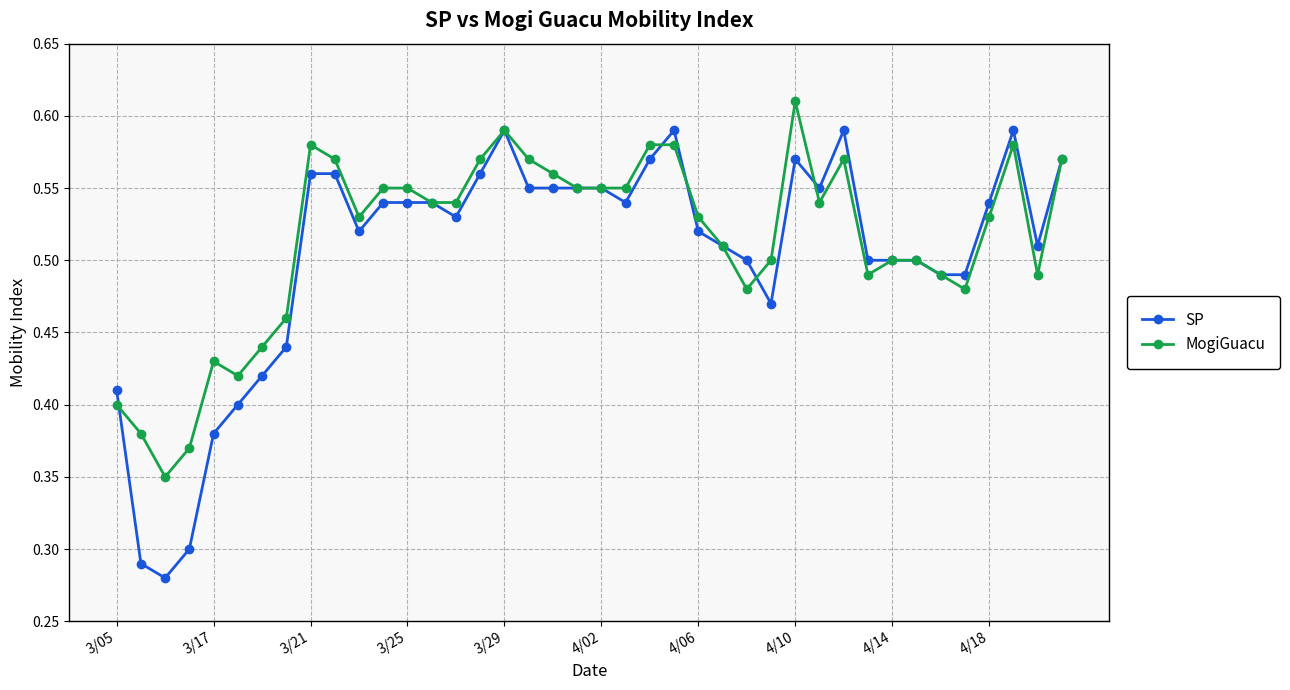

Which series has the largest range (max minus min)?

SP